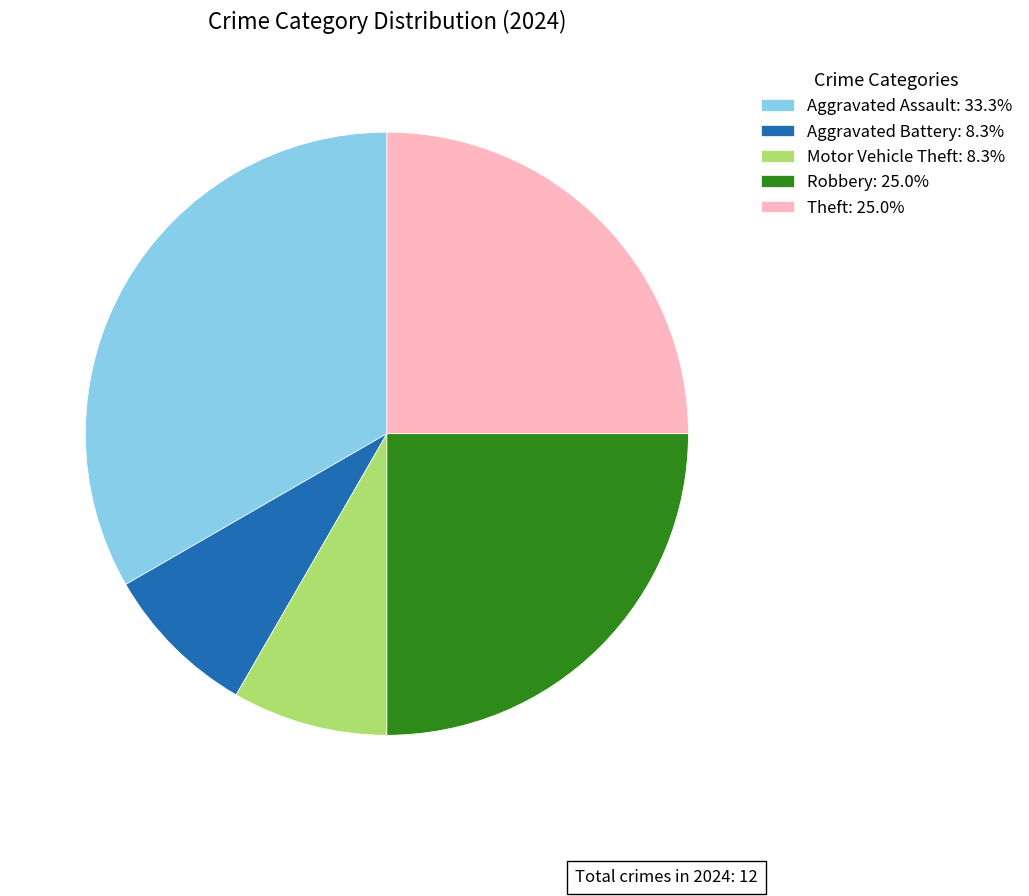

Which has a higher value, Aggravated Assault or Theft?

Aggravated Assault